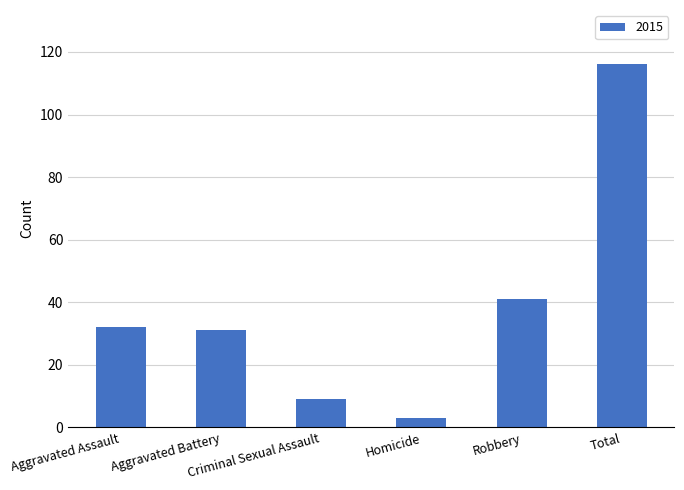

What is the value of the 1st bar from the left?

32